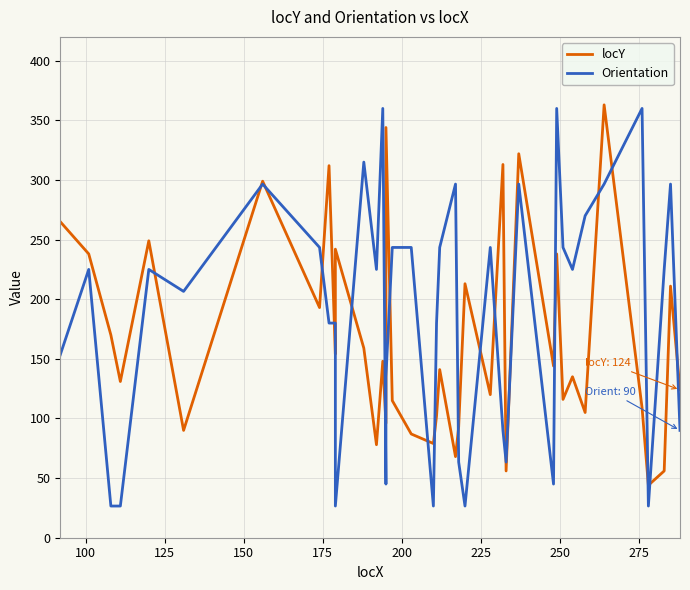

True or false: Orientation and locY cross at least once.

True